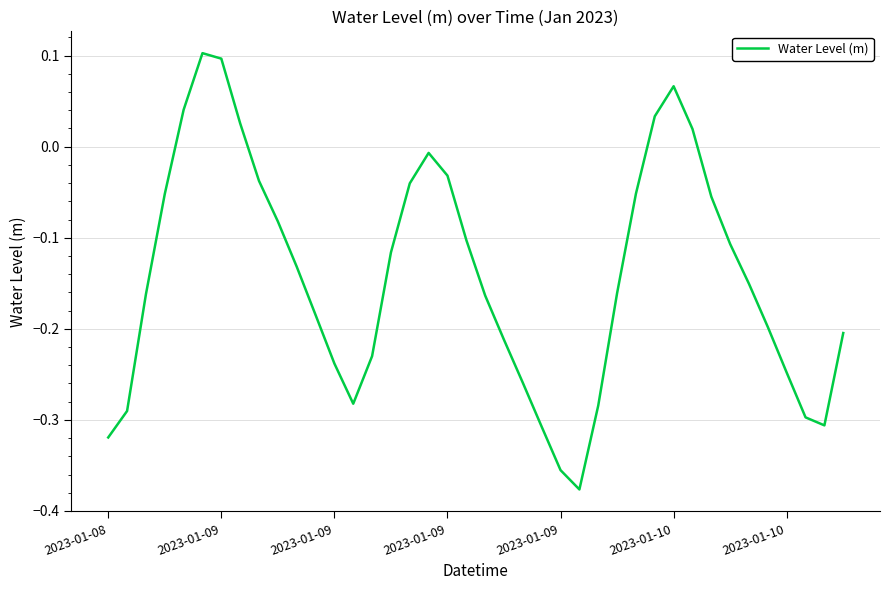

What is the difference between the maximum and minimum values?

0.5